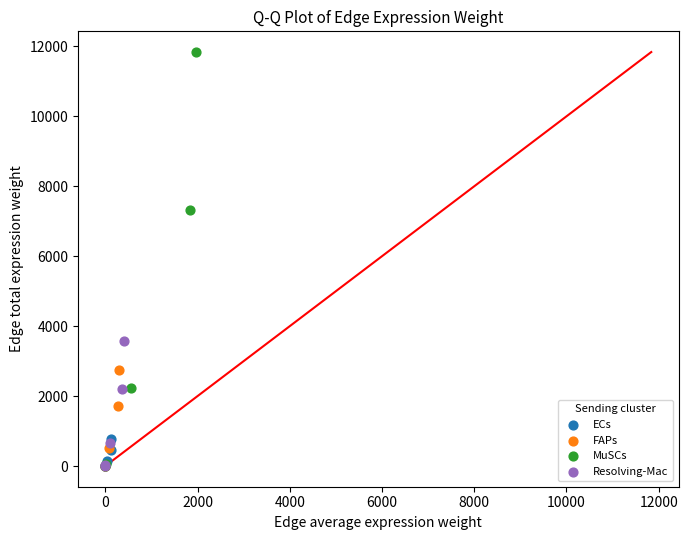

Which series has the widest spread of Y values?

MuSCs